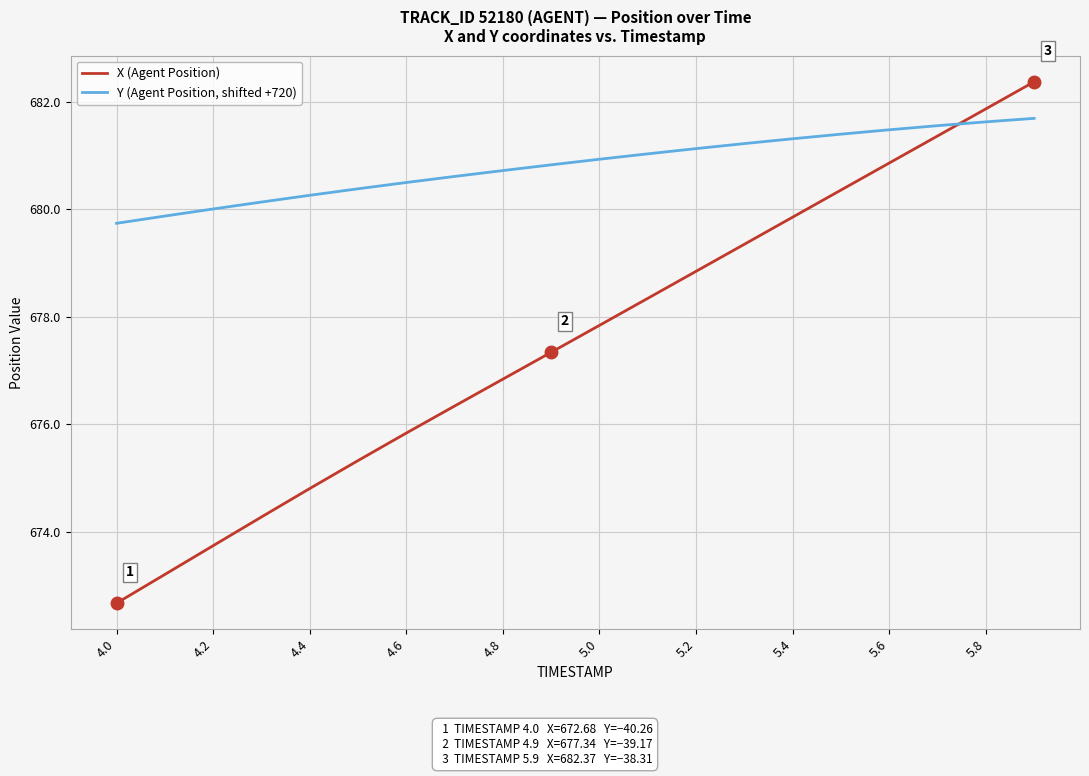

Which series has the widest spread of values?

X (Agent Position)